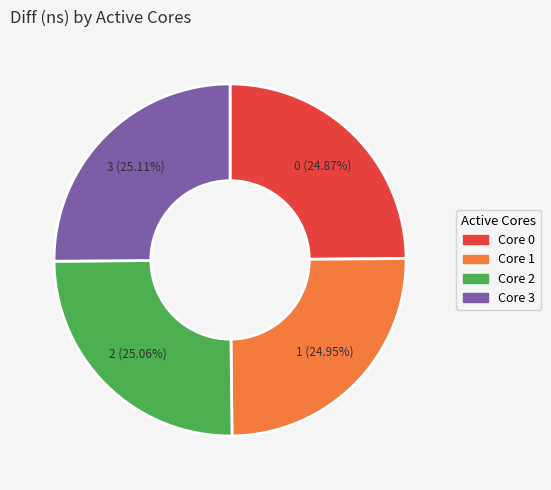

Does any single category account for the majority?

No